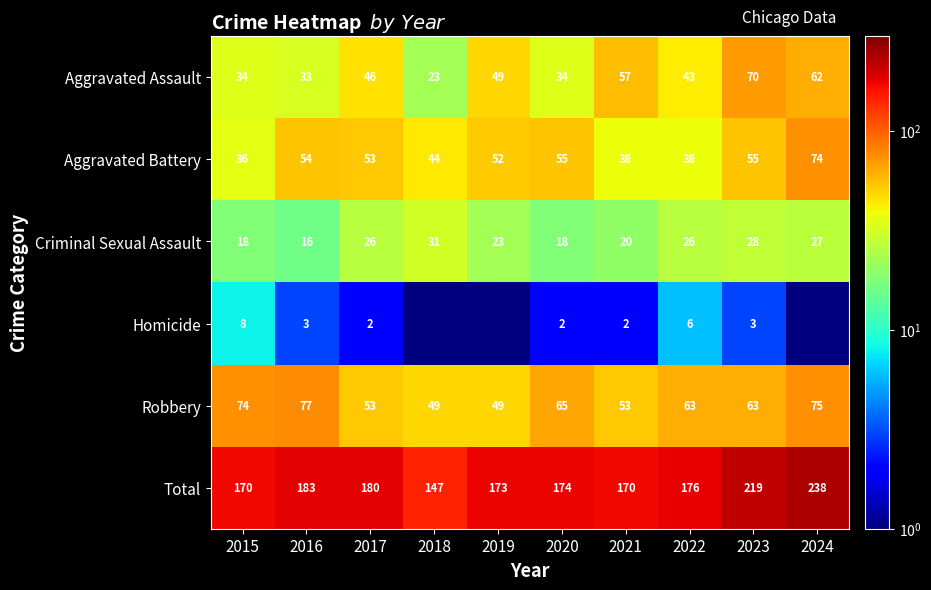

Is the value of Criminal Sexual Assault at 2024 greater than the value of Robbery at 2017?

No